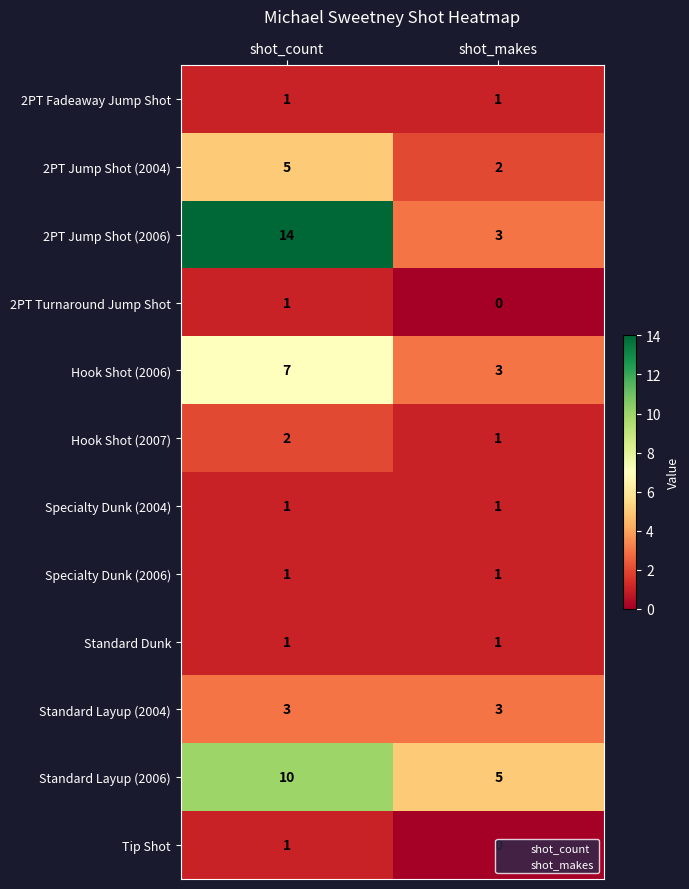

The value of Tip Shot at shot_count is 1. True or false?

True